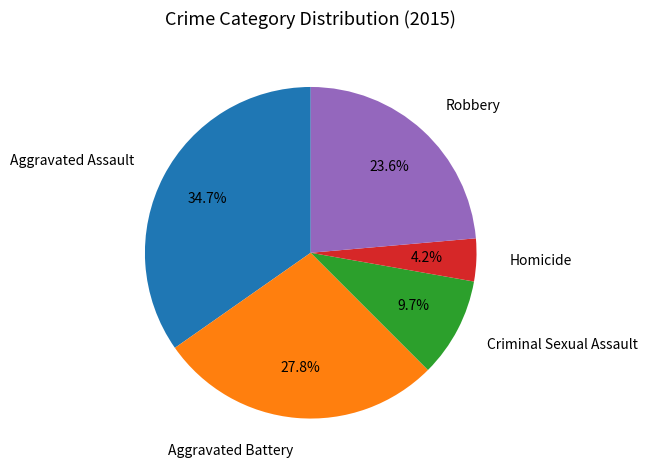

Which category has the biggest portion of the pie?

Aggravated Assault